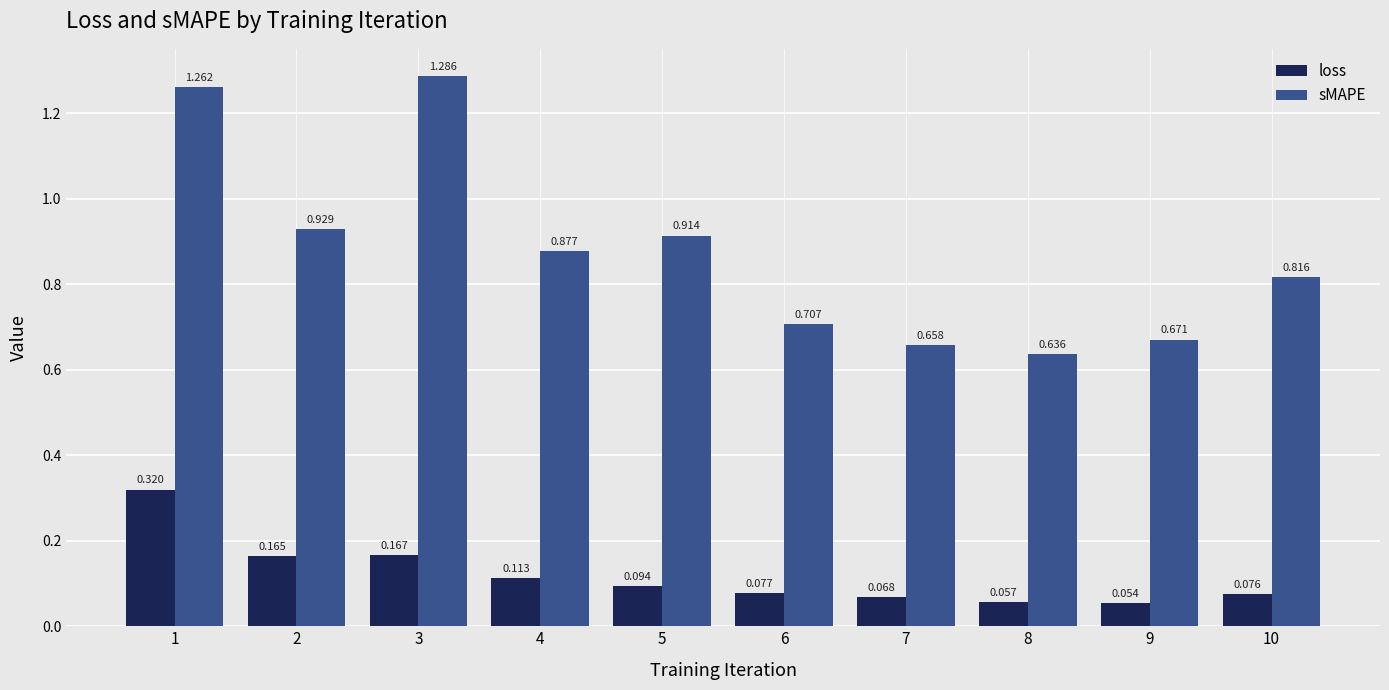

How many distinct data groups are displayed?

2